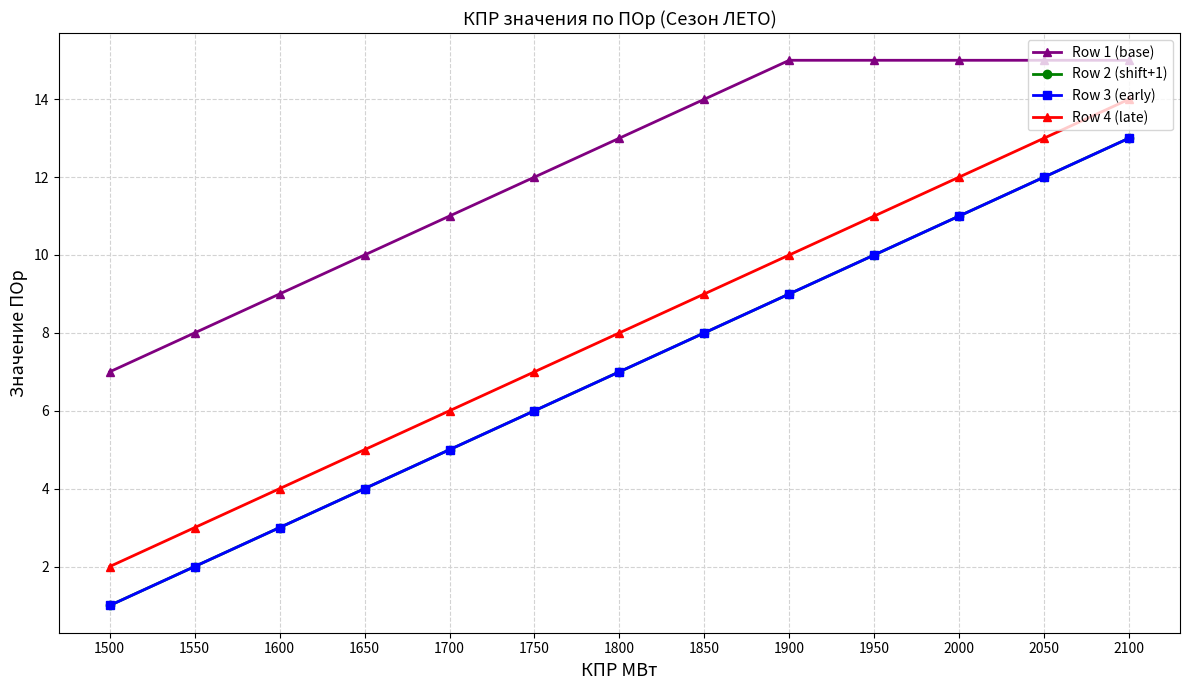

Does the chart have visible grid lines?

Yes